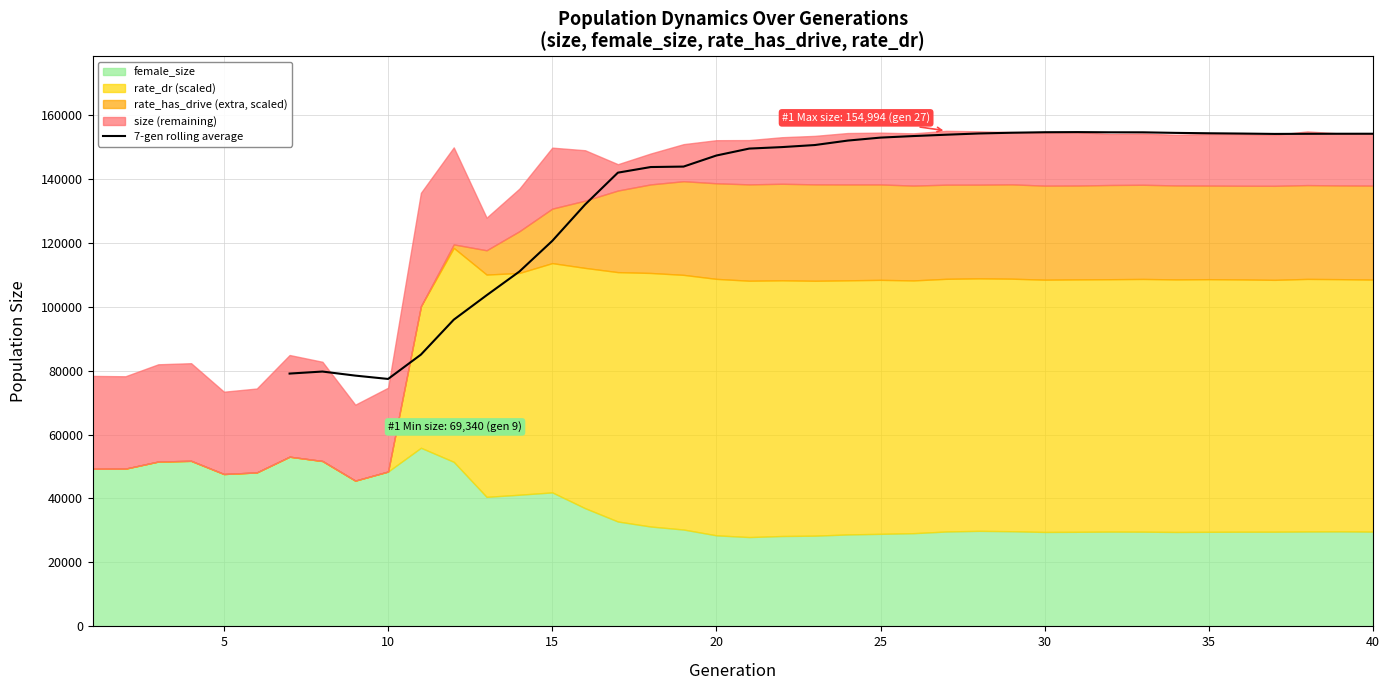

What is the highest value of the 7-gen rolling average series?

154589.3